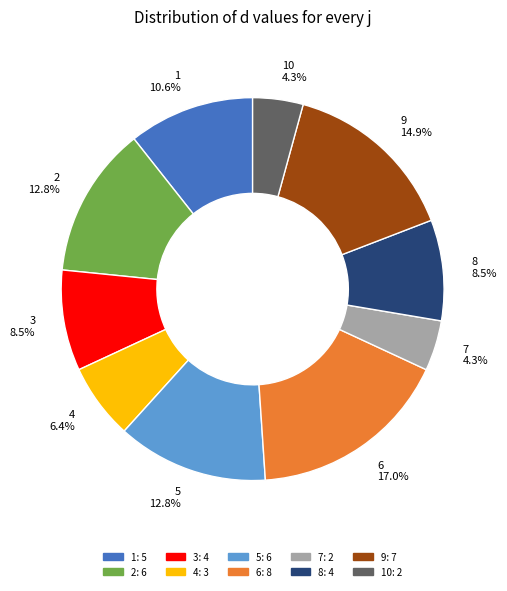

Which category has the biggest portion of the pie?

6 17.0%